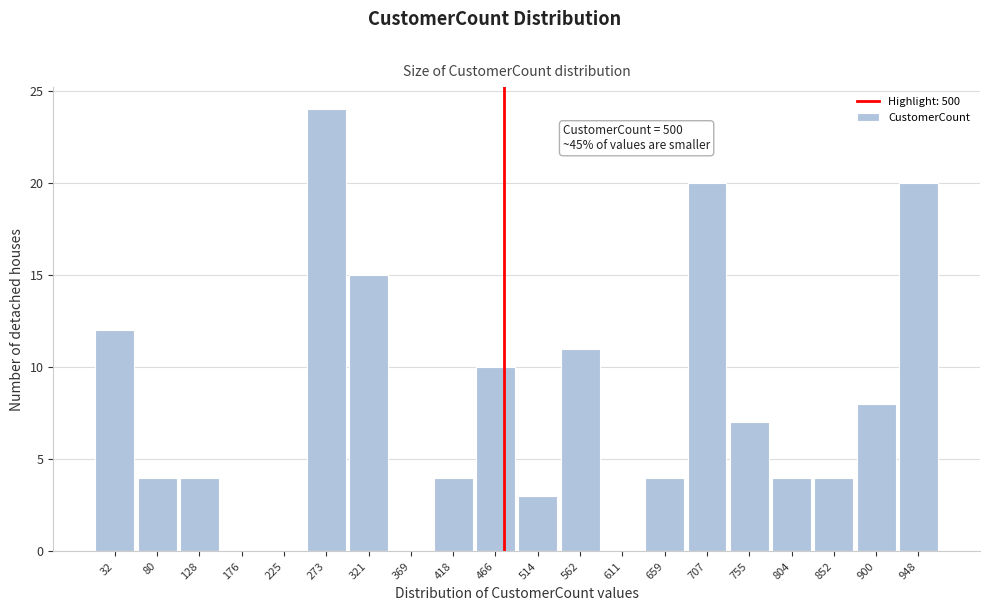

Reading left to right, list all the values displayed in this chart.

32=12	80=4	128=4	176=0	225=0	273=24	321=15	369=0	418=4	466=10	514=3	562=11	611=0	659=4	707=20	755=7	804=4	852=4	900=8	948=20